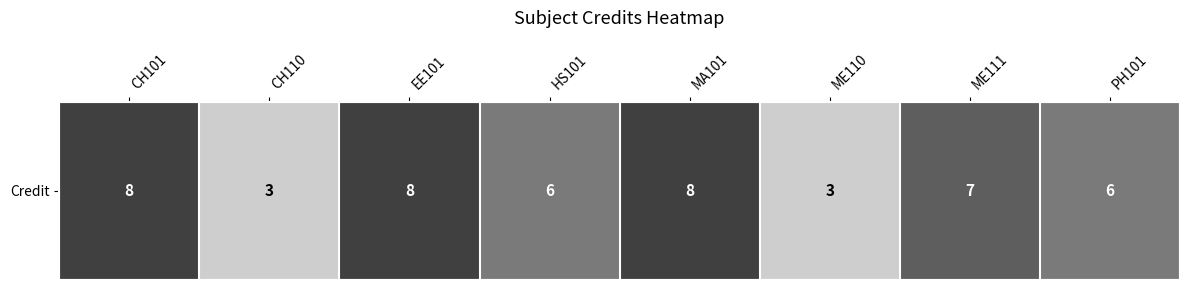

What is the ratio of the value at ME110 to the value at MA101?

0.4